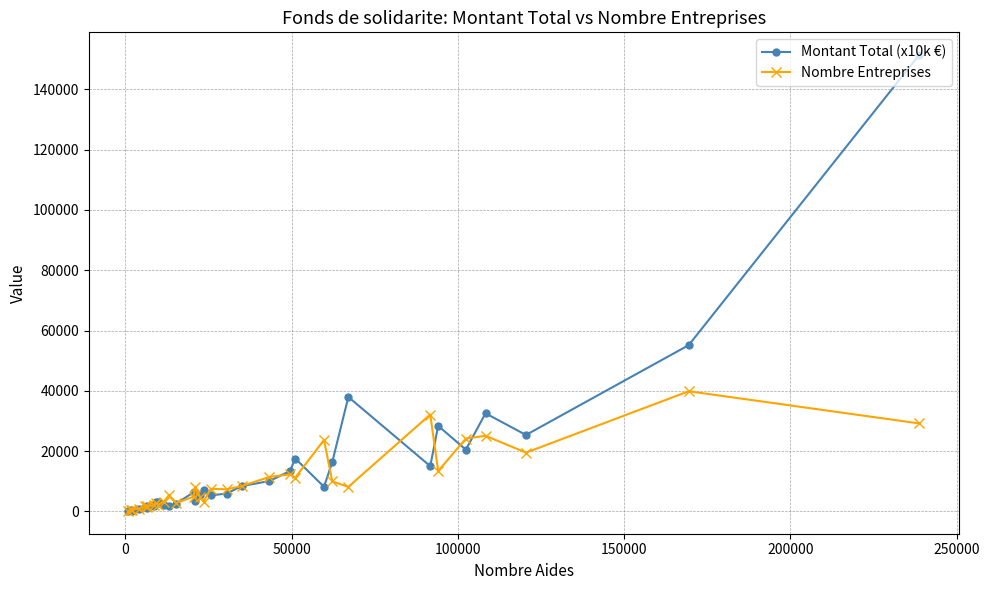

Is this an area chart (filled region under the line)?

No